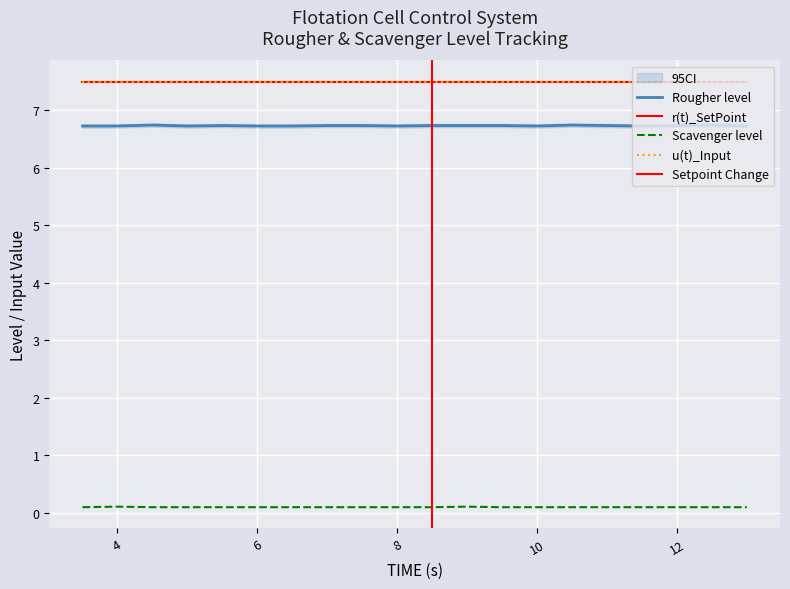

What is the average value of the Scavenger level series?

0.1